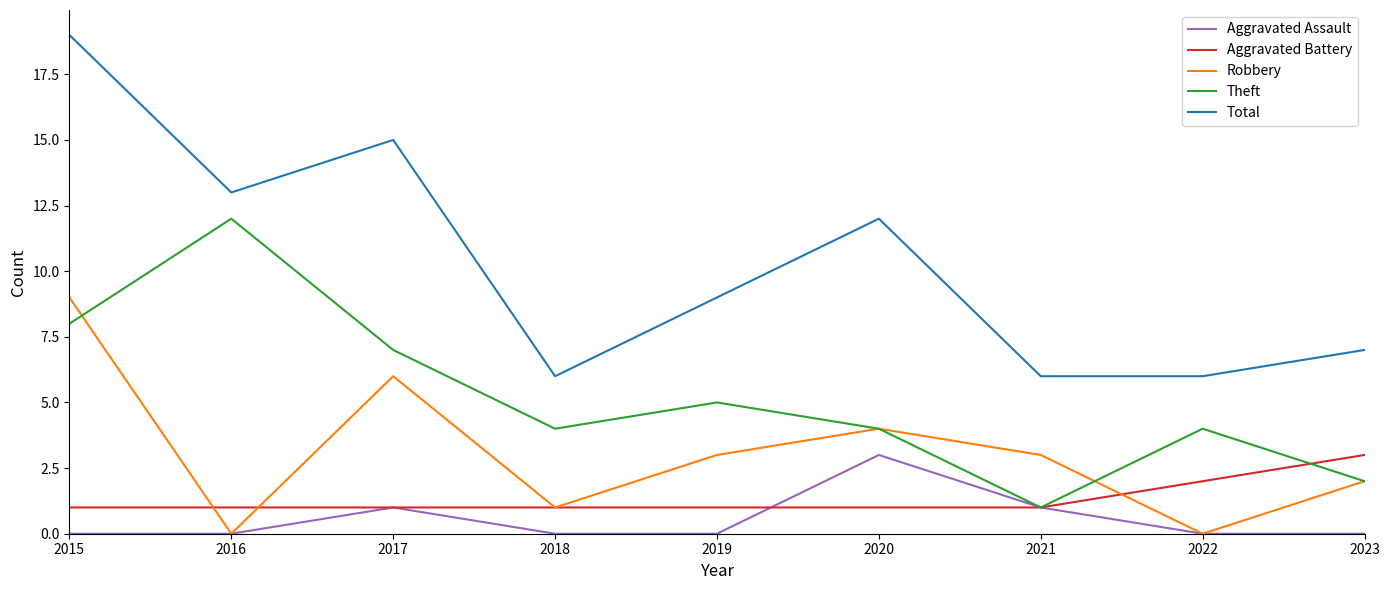

What is the difference between the Theft values at 2023 and 2016?

10